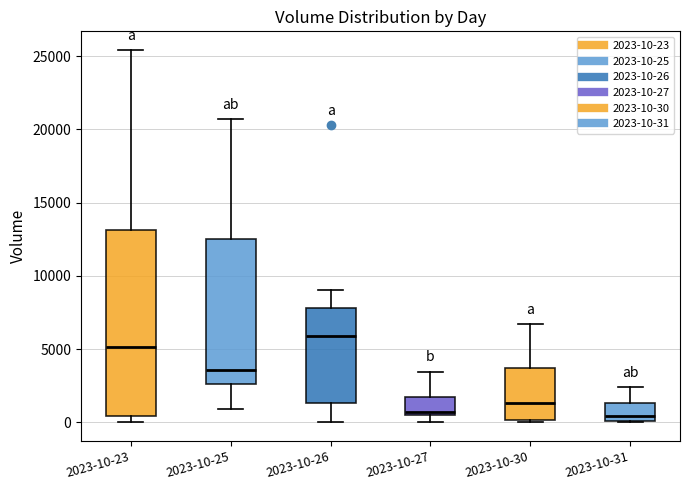

Reading left to right, transcribe this box plot: for each box, give where its median line is, the range the box spans, and where its two whiskers end, as read against the y-axis. The values are not printed on the chart, so give them approximately, as read against the axis.

2023-10-23: median 5000, box 500 to 13000, whiskers 0 to 25500
2023-10-25: median 3500, box 2500 to 12500, whiskers 1000 to 20500
2023-10-26: median 6000, box 1500 to 8000, whiskers 0 to 9000
2023-10-27: median 500 (just above the box's lower edge), box 500 to 2000, whiskers 0 to 3500
2023-10-30: median 1500, box 0 to 3500, whiskers 0 (just below the box's lower edge) to 6500
2023-10-31: median 500, box 0 to 1500, whiskers 0 to 2500